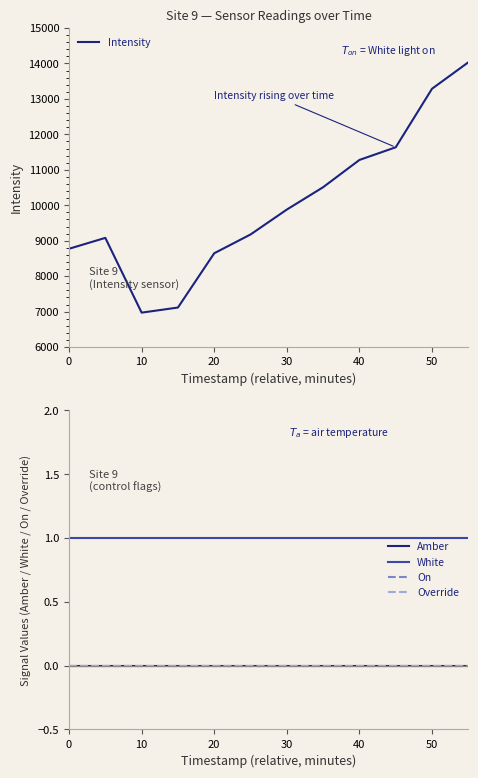

Is the value of Amber at 10 greater than the value of White at 40?

No